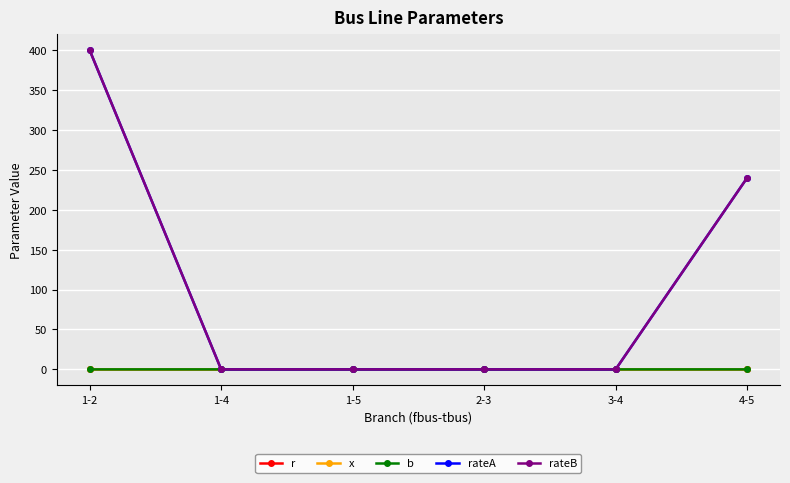

At which category does x reach its first local valley?

1-5